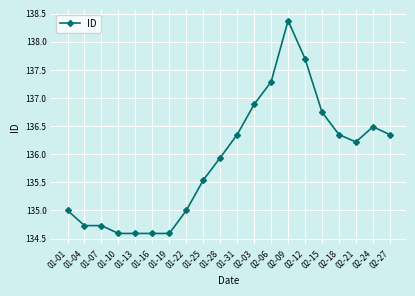

The chart shows a value of 134.6 at 01-19. True or false?

True